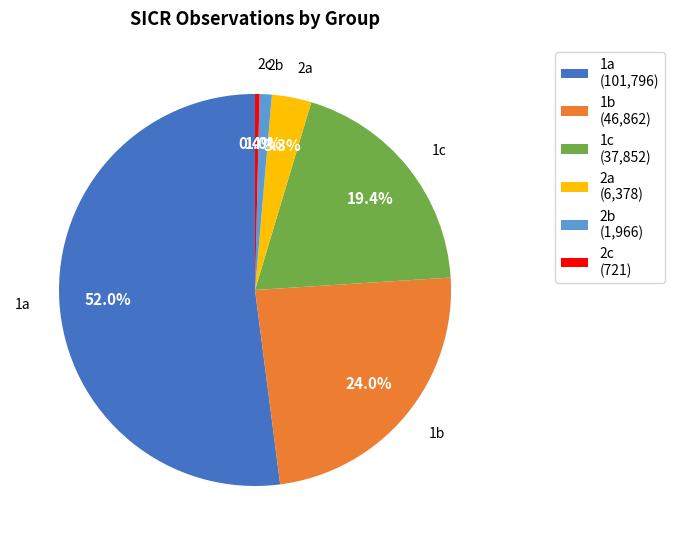

How many segments does this pie chart have?

6